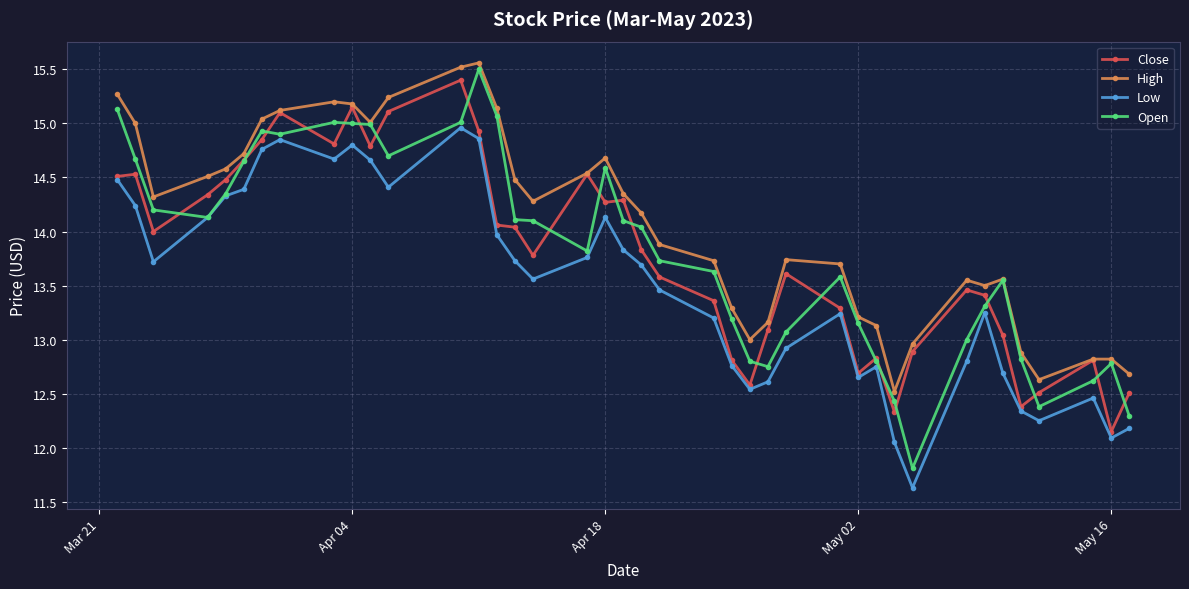

What is the minimum value shown in the chart?

11.6